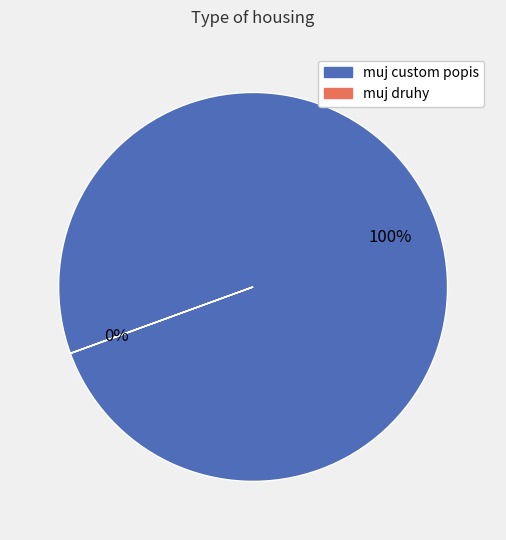

Which category has the smallest portion of the pie?

muj druhy